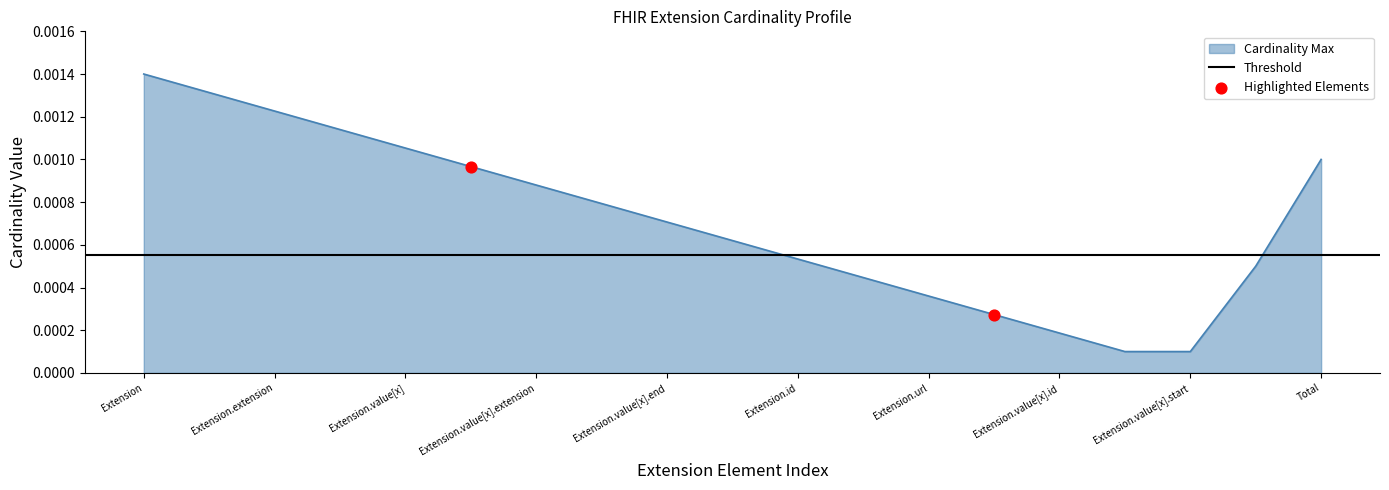

Is the value of Threshold at Extension greater than the value of Highlighted Elements at Extension.extension?

Yes